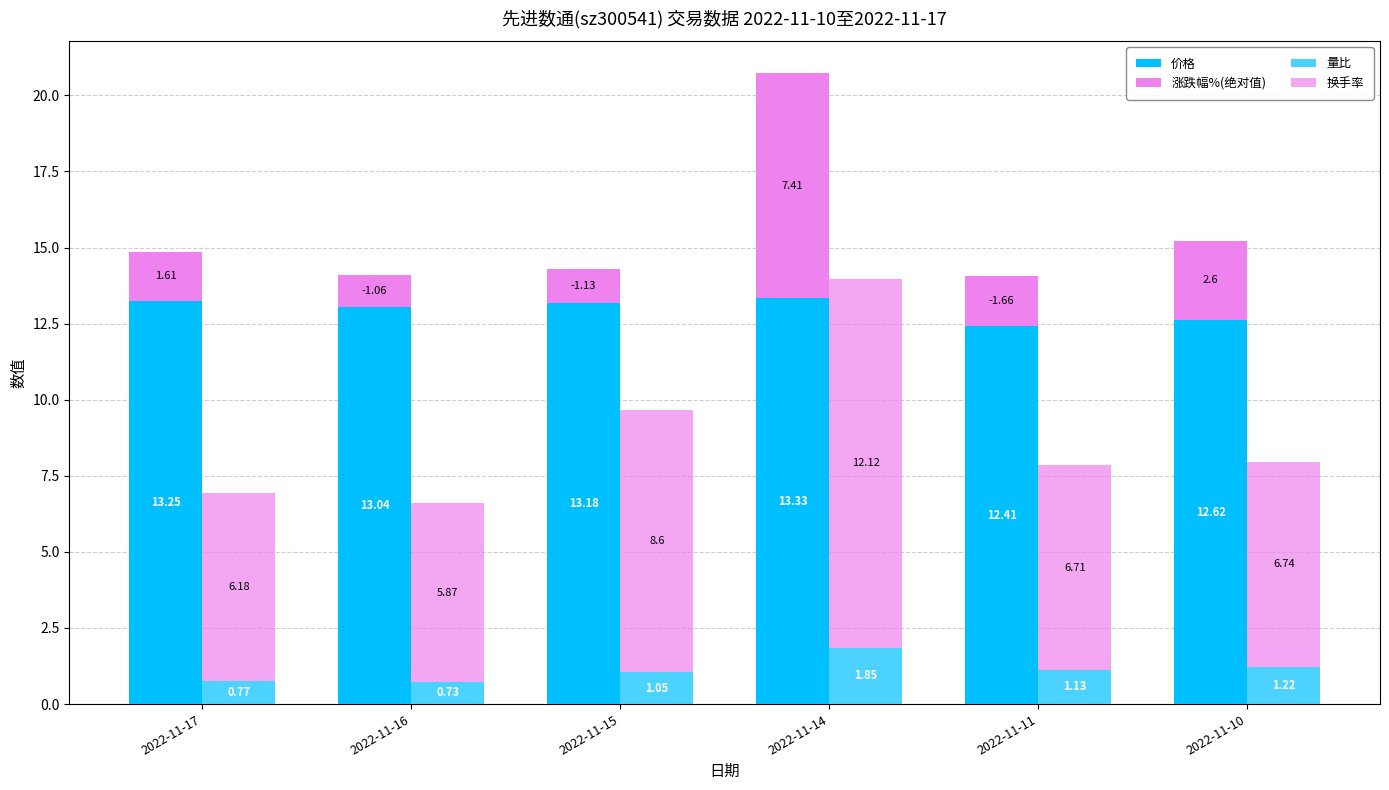

At how many categories does at least one series exceed 4?

6